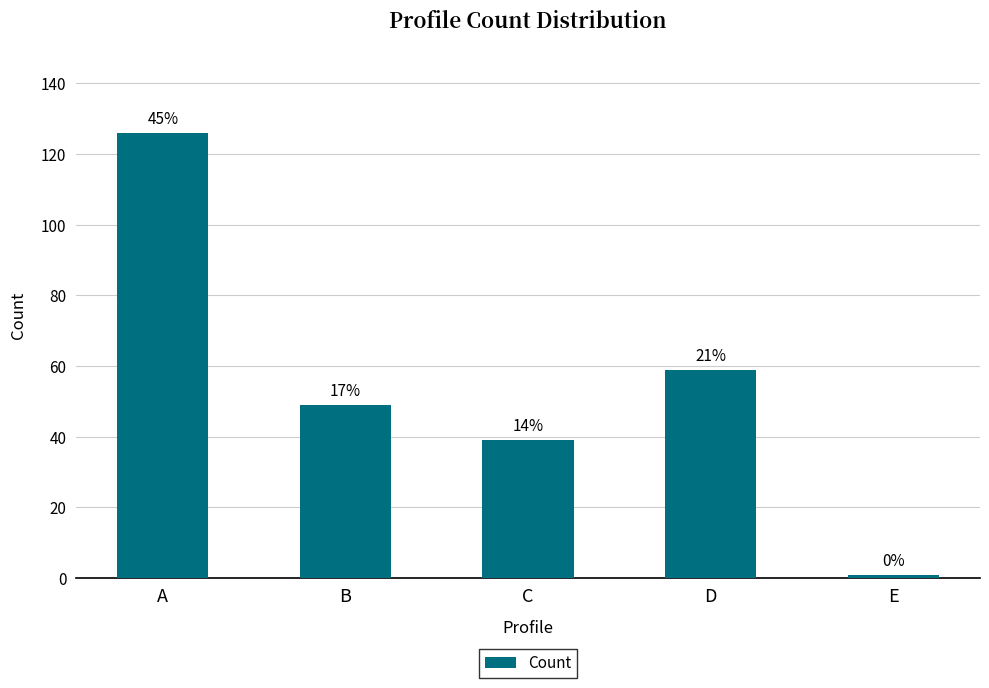

Which has a higher value, E or B?

B